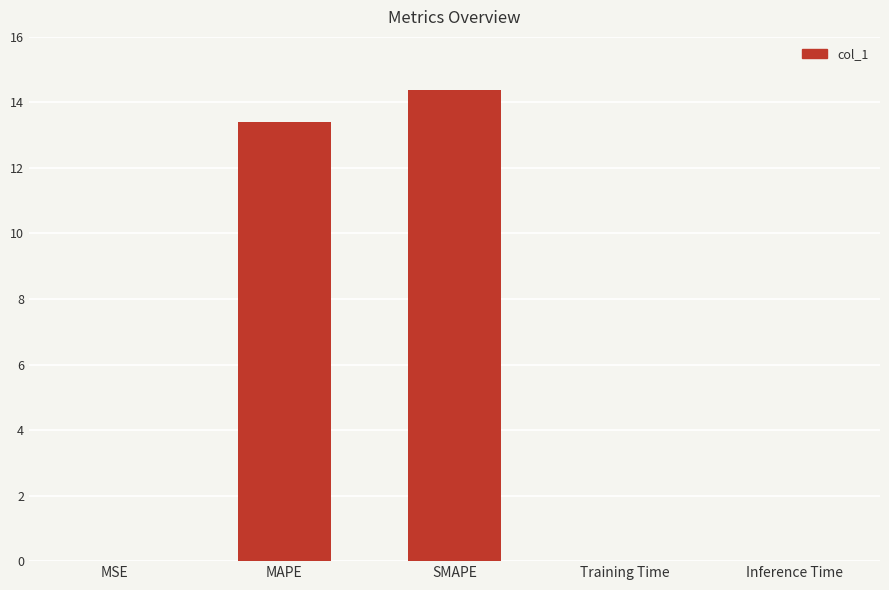

Which category has the highest value across all series?

SMAPE